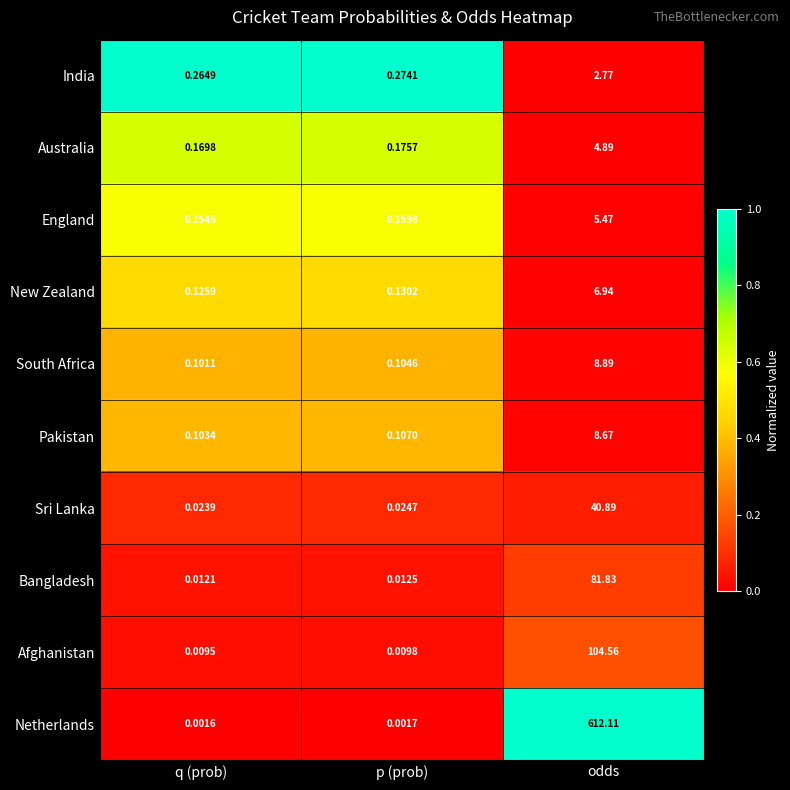

Rank the categories by Afghanistan value from highest to lowest.

odds, p (prob), q (prob)